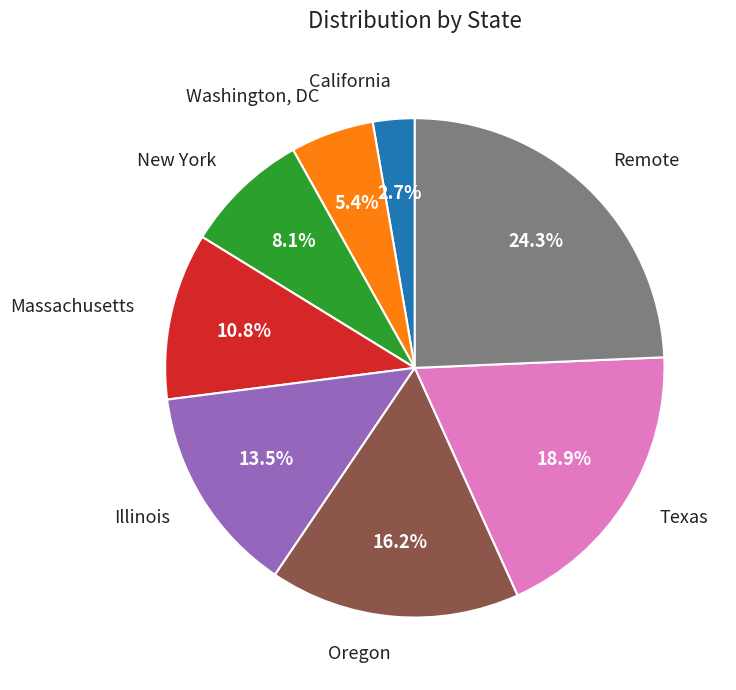

What is the ratio of the value at Massachusetts to the value at Illinois?

0.8